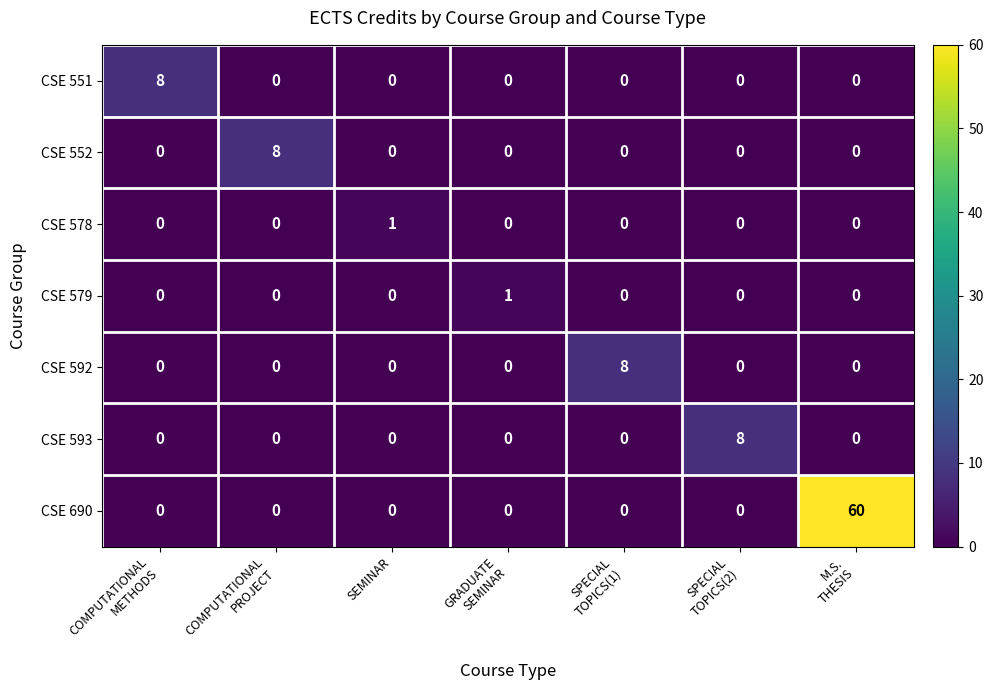

What is the difference between the highest and lowest values at SPECIAL
TOPICS(2)?

8